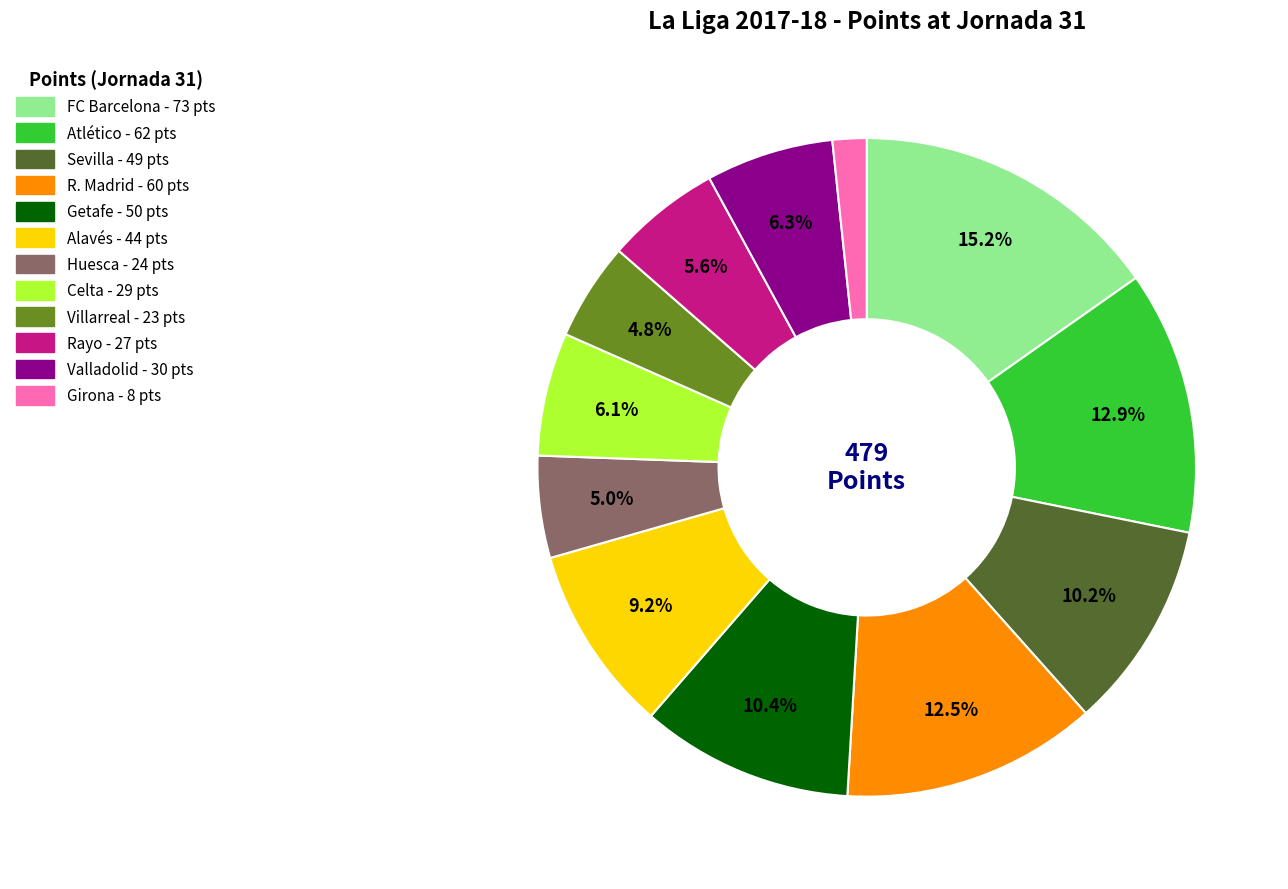

What is the ratio of the value at R. Madrid to the value at Getafe?

1.2